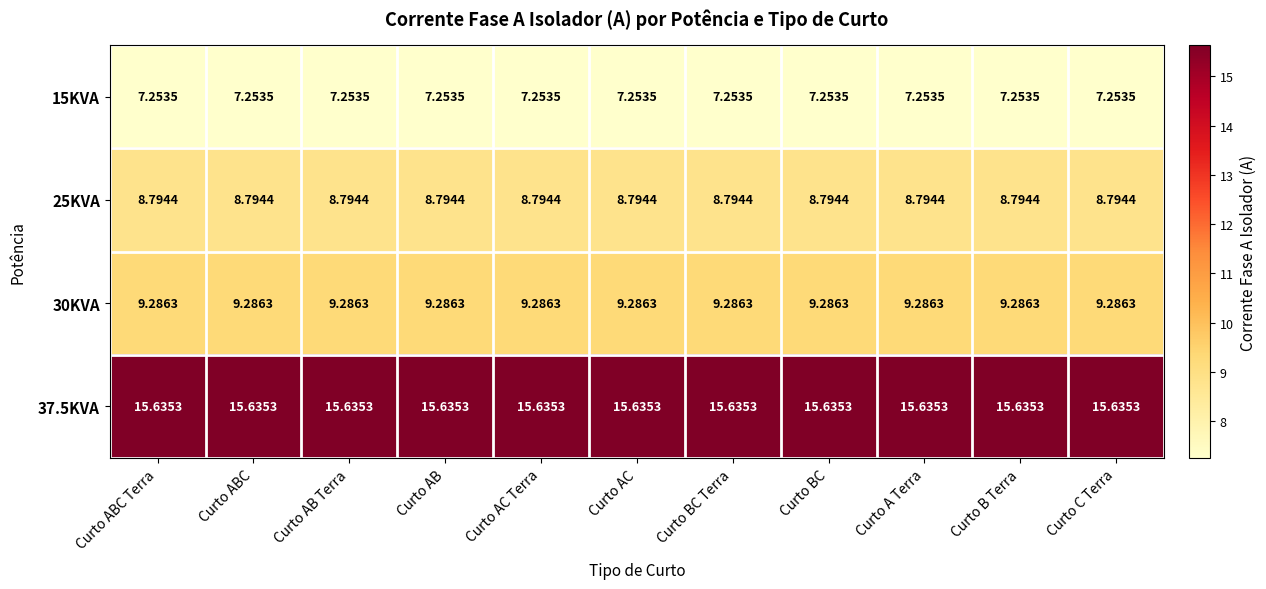

Is the value of 15KVA at Curto BC greater than the value of 30KVA at Curto BC?

No